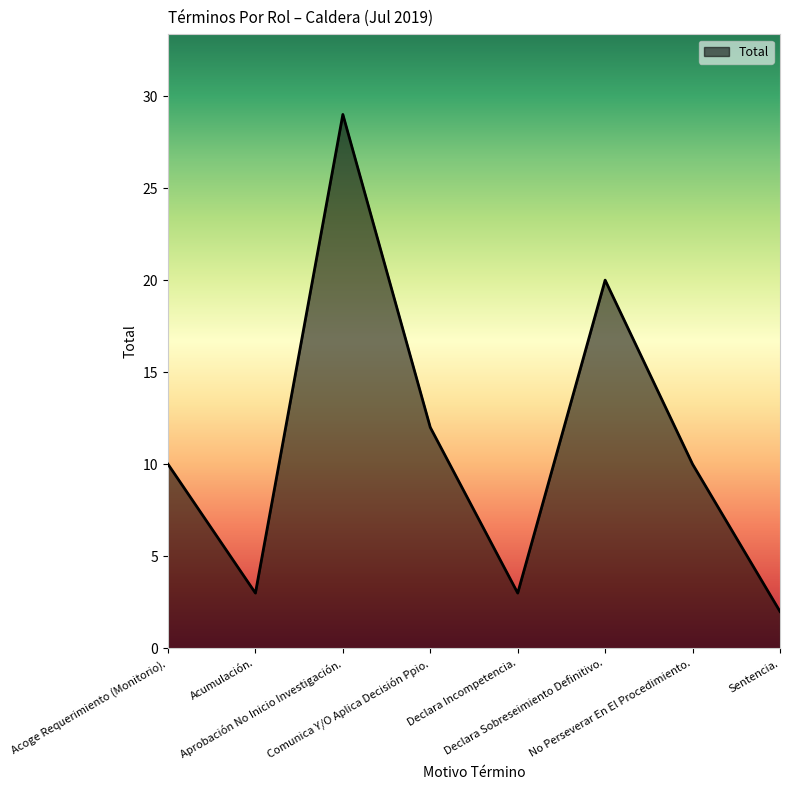

What is the greatest value displayed?

29